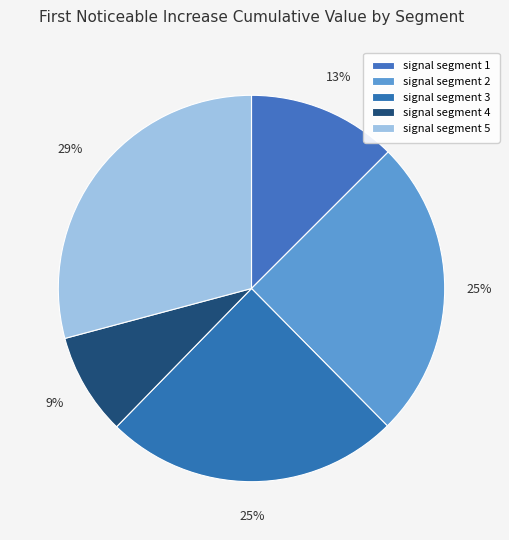

Is it true that signal segment 3 is 18% of the pie?

False